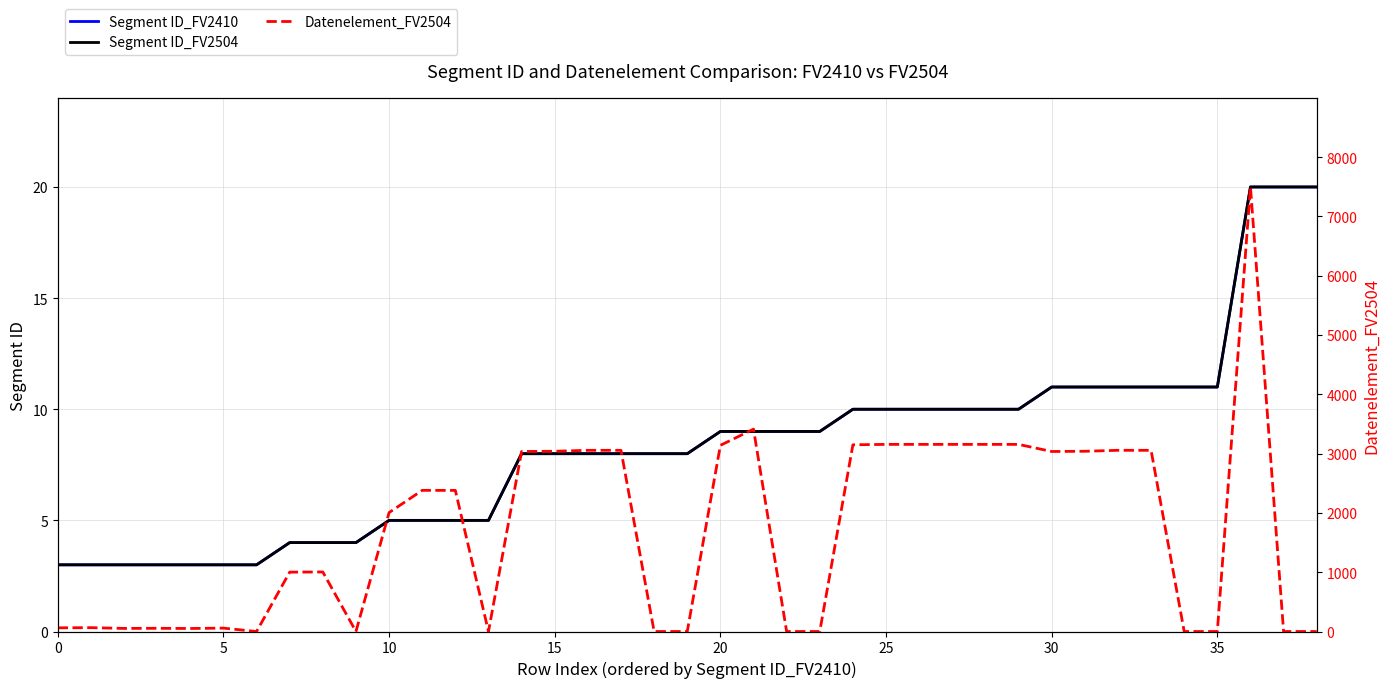

How many values in the Segment ID_FV2410 series are below 8?

14